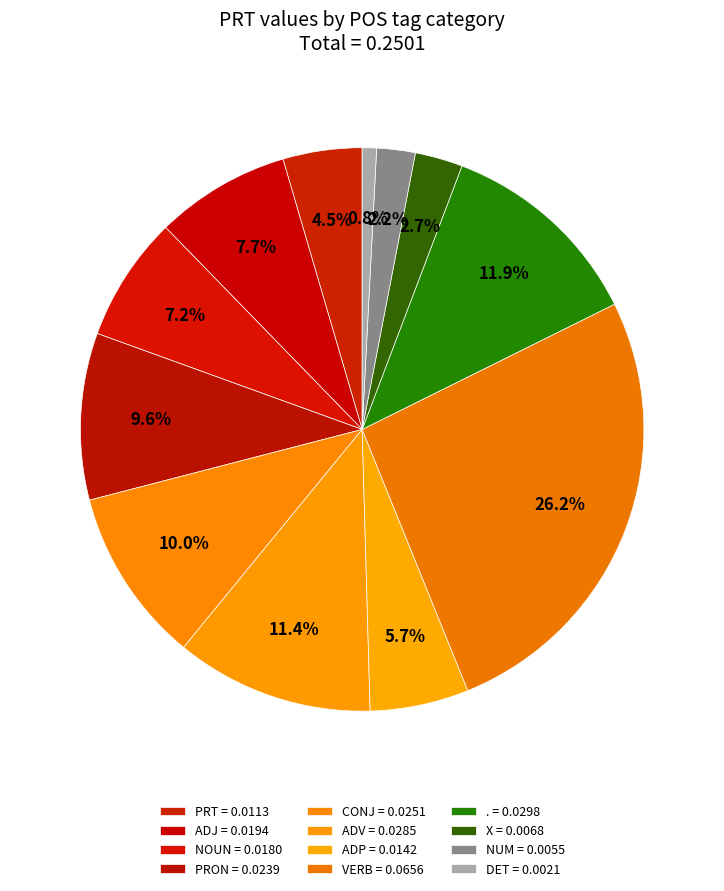

True or false: NUM accounts for 2% of the total.

True